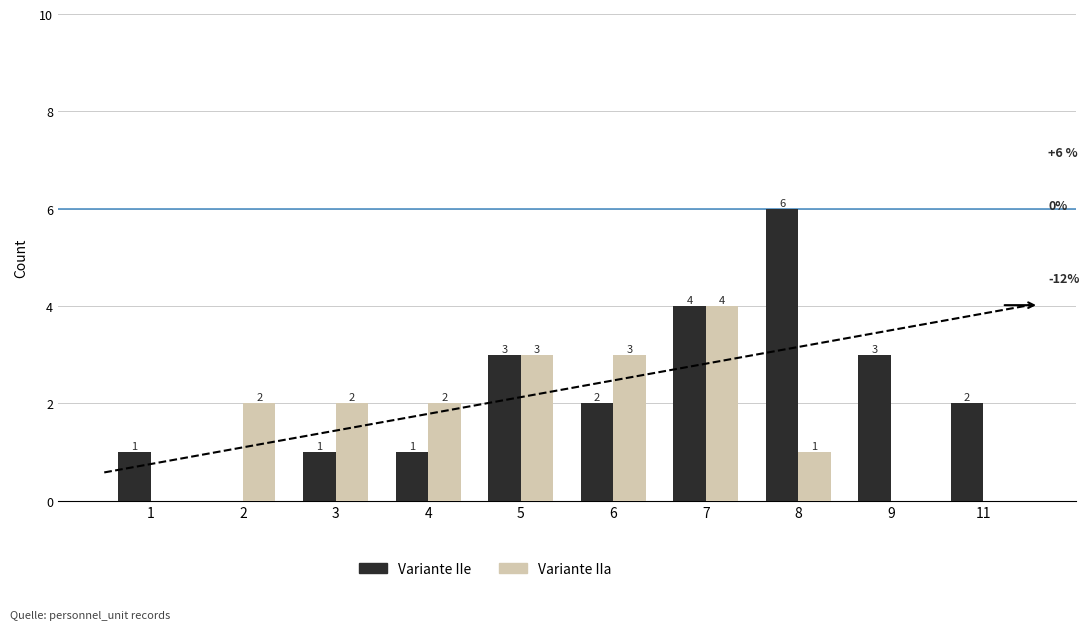

The value of Variante IIe at 11 is 3. True or false?

False